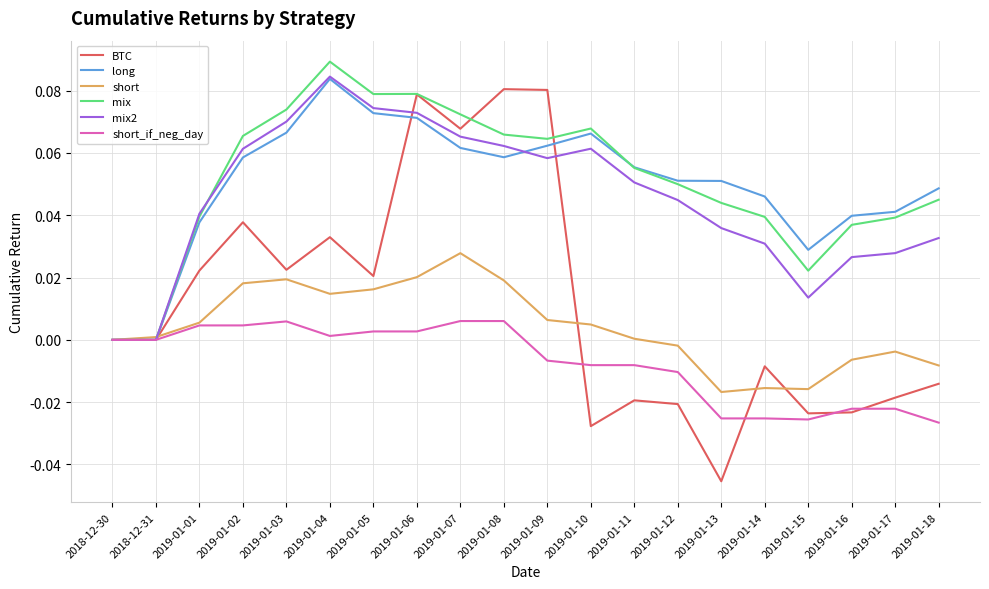

Is it true that short equals 0.0 at 2019-01-06?

True